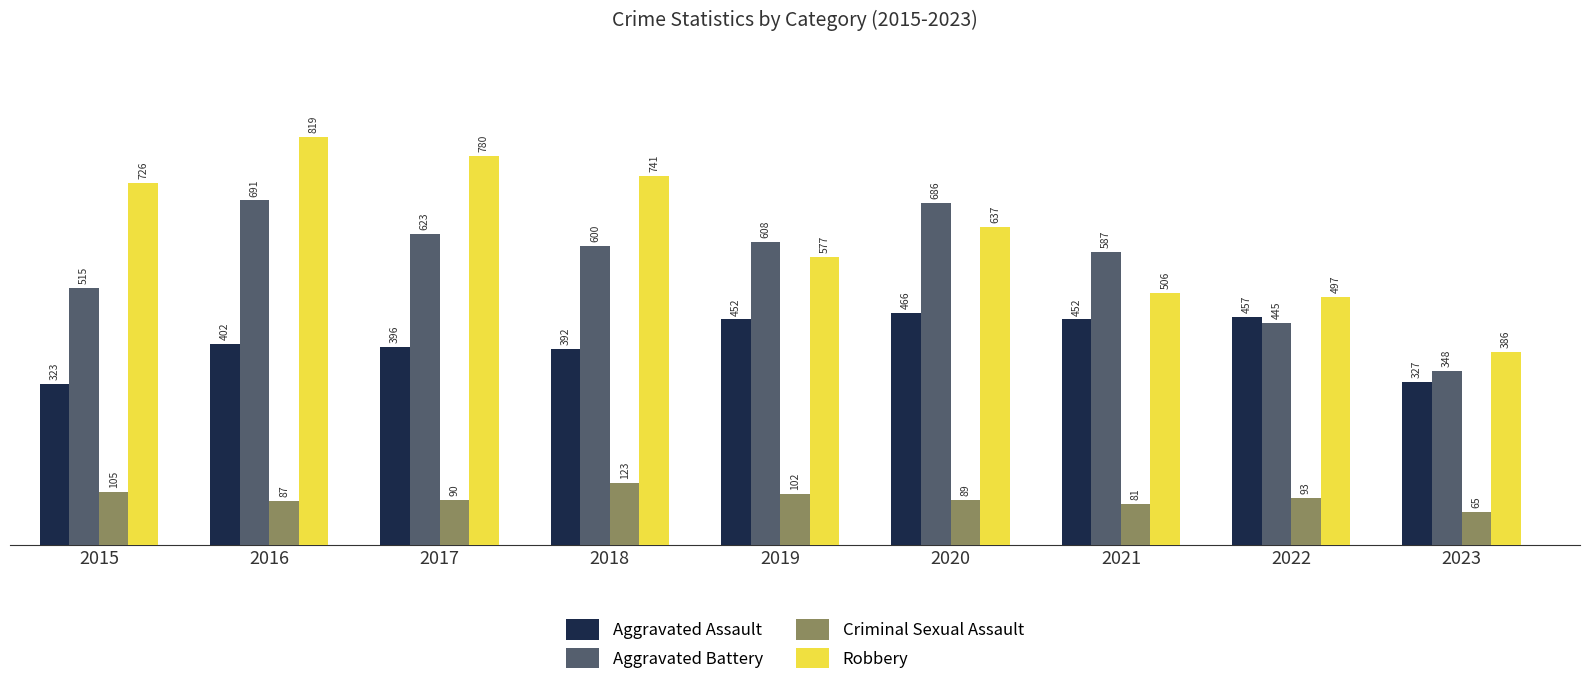

At which category is the sum across all series the highest?

2016